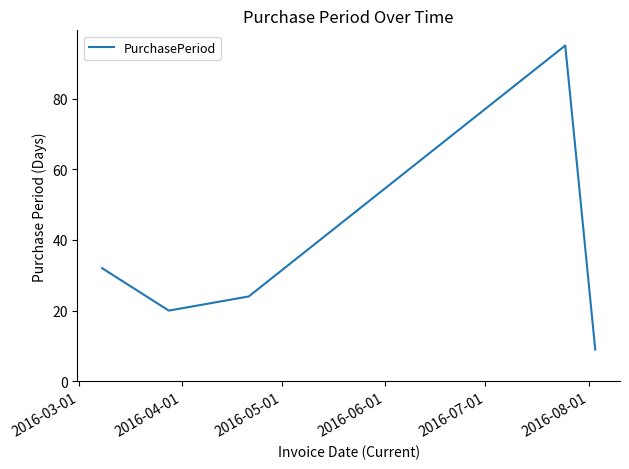

What is the minimum value shown in the chart?

9